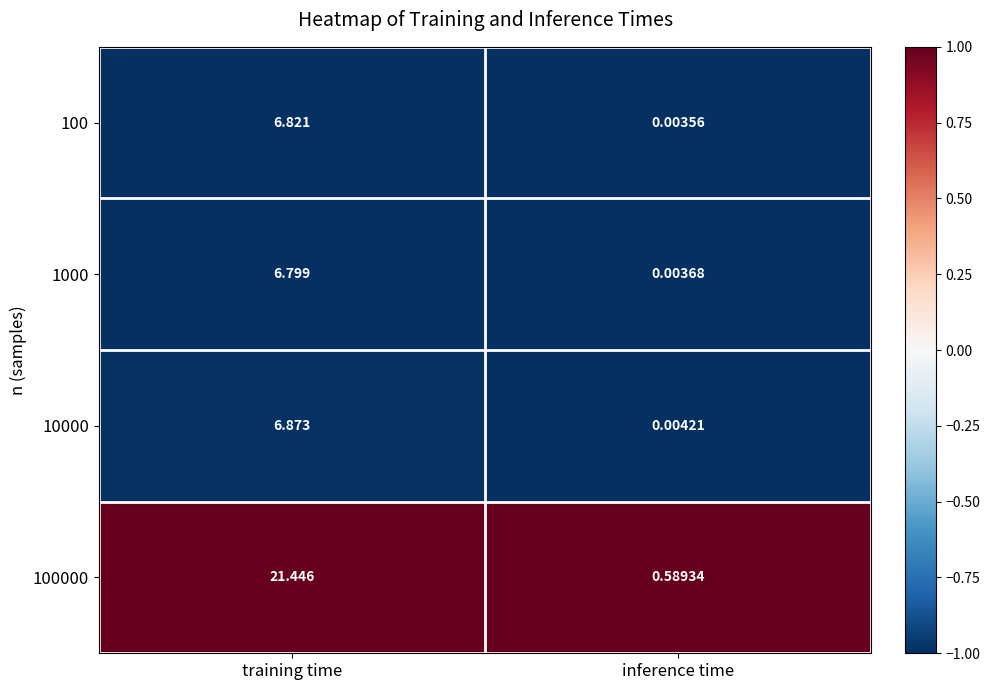

Which category has the highest value in the 1000 series?

training time